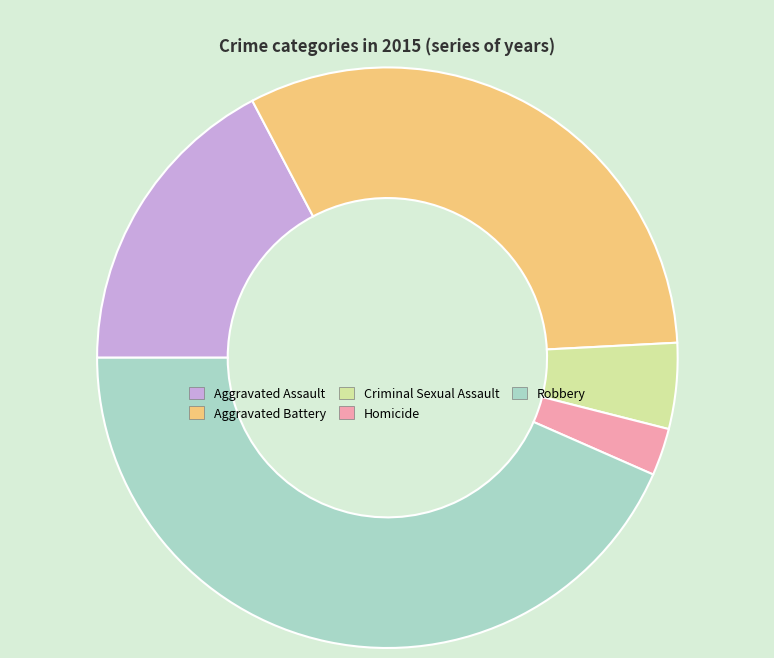

Which has a higher value, Aggravated Battery or Robbery?

Robbery